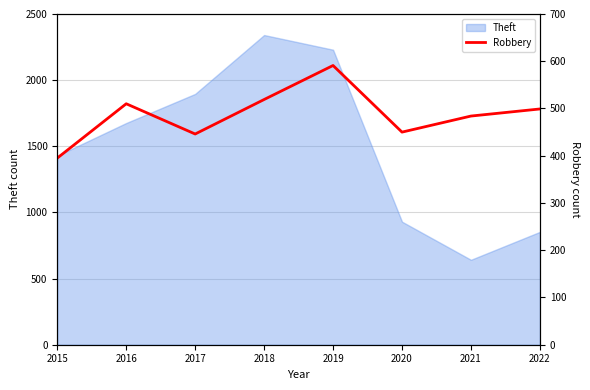

What is the highest value of the Theft series?

2341